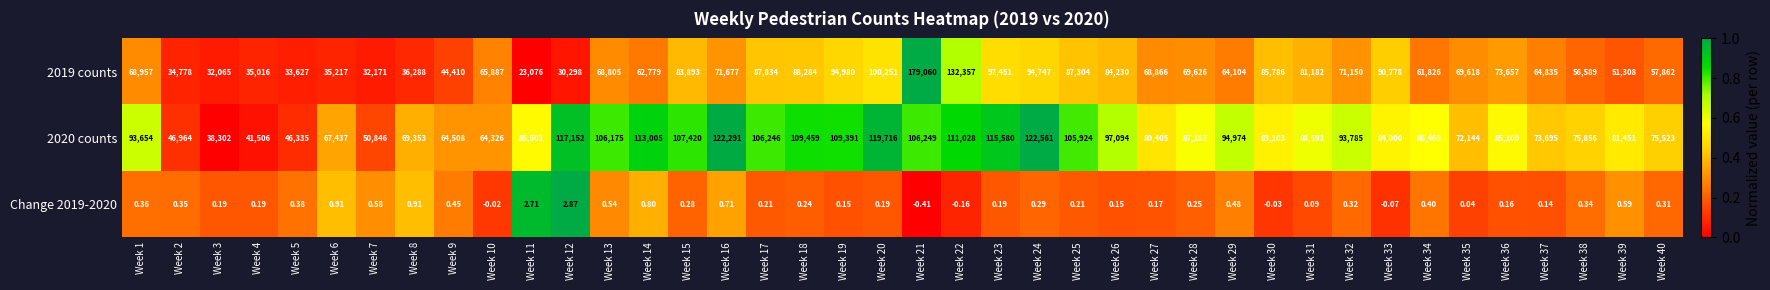

Which series changed the most between Week 7 and Week 30?

2019 counts